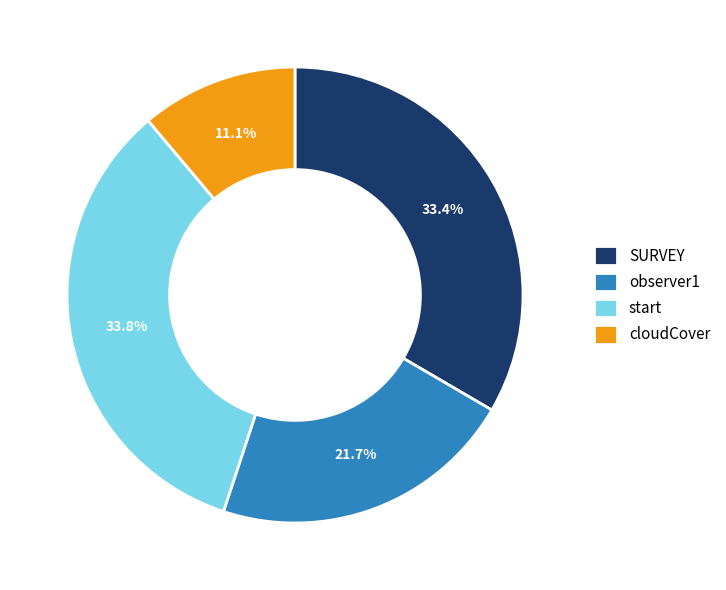

To the nearest percent, what is the average slice percentage?

25%